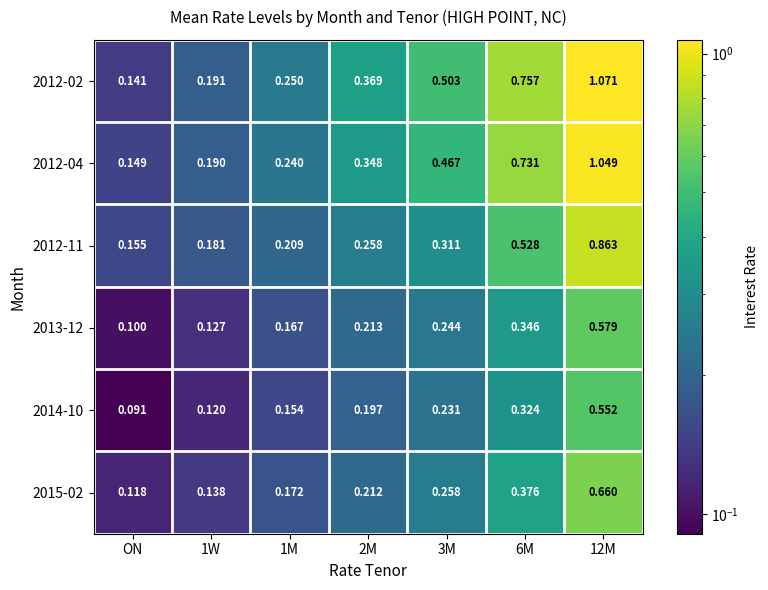

At which category does the chart reach its minimum across all series?

ON